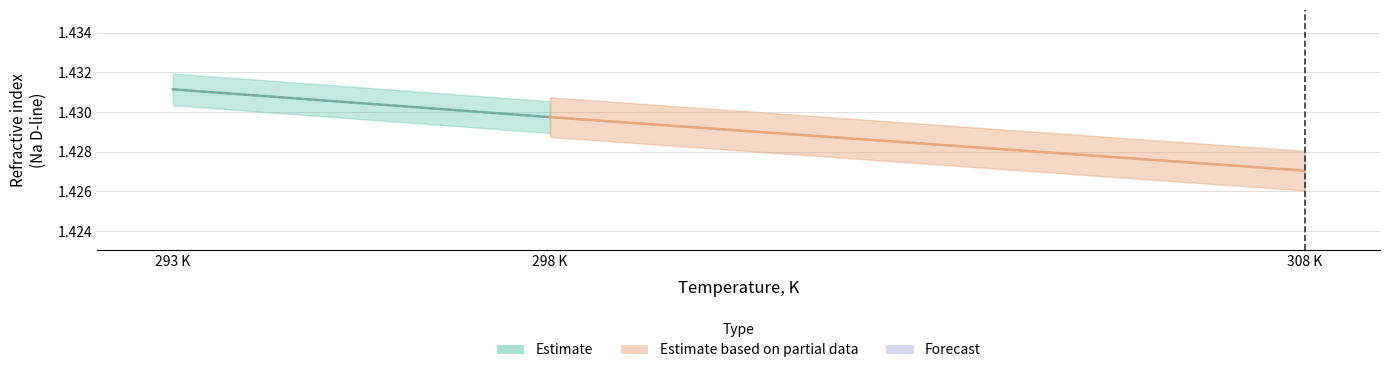

What is the ratio of the value at 293 K to the value at 298 K?

1.0